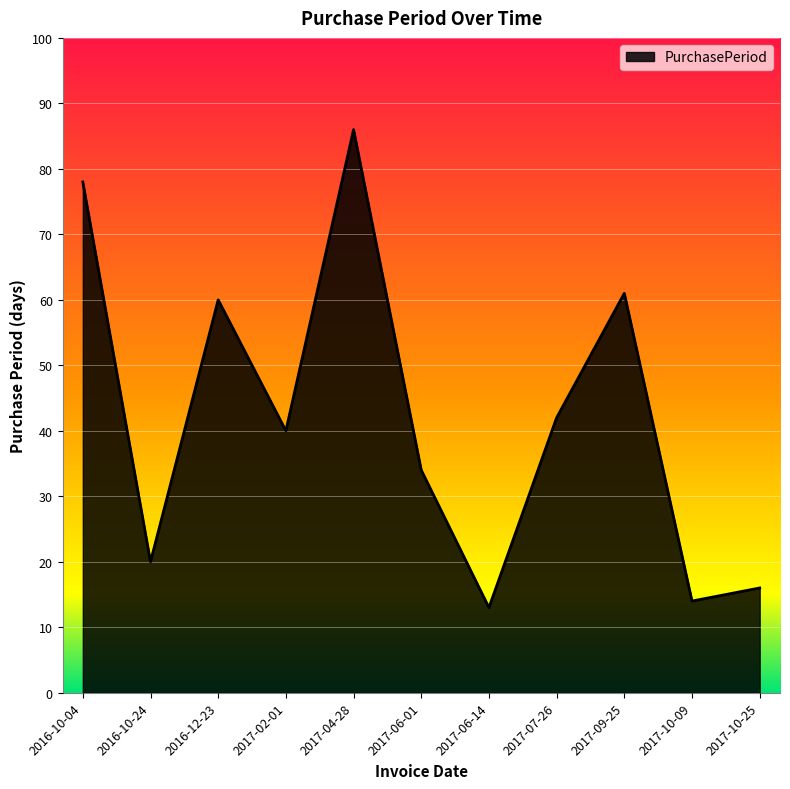

What position from the left is 2017-02-01?

4